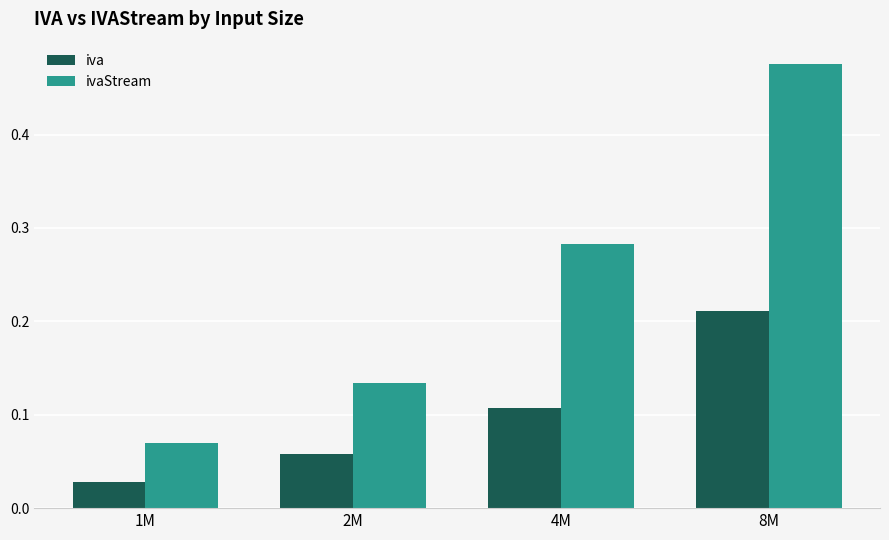

Rank the series at 4M from lowest to highest value.

iva, ivaStream